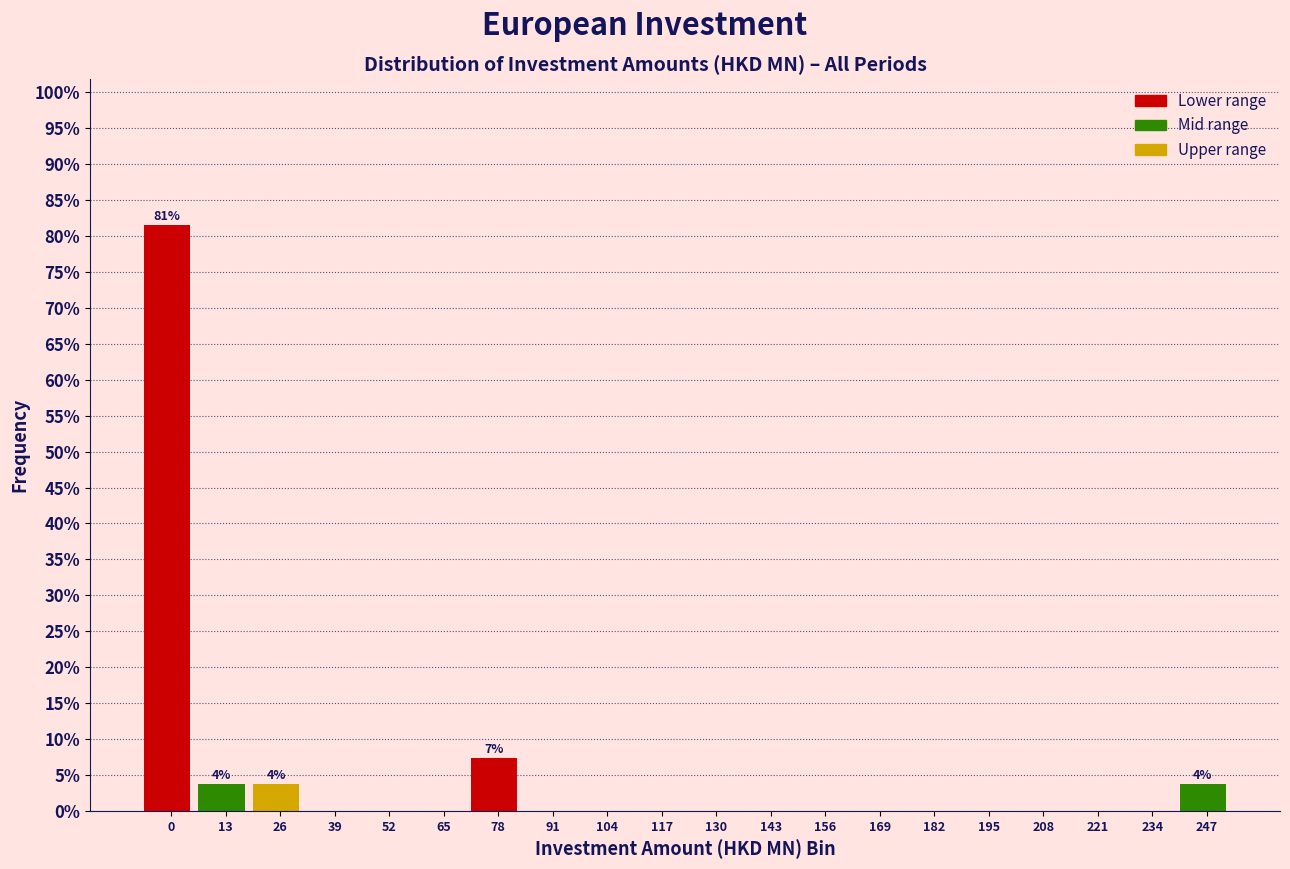

Reading right to left, extract all data points from this chart.

247=3.7	234=0.0	221=0.0	208=0.0	195=0.0	182=0.0	169=0.0	156=0.0	143=0.0	130=0.0	117=0.0	104=0.0	91=0.0	78=7.4	65=0.0	52=0.0	39=0.0	26=3.7	13=3.7	0=81.5